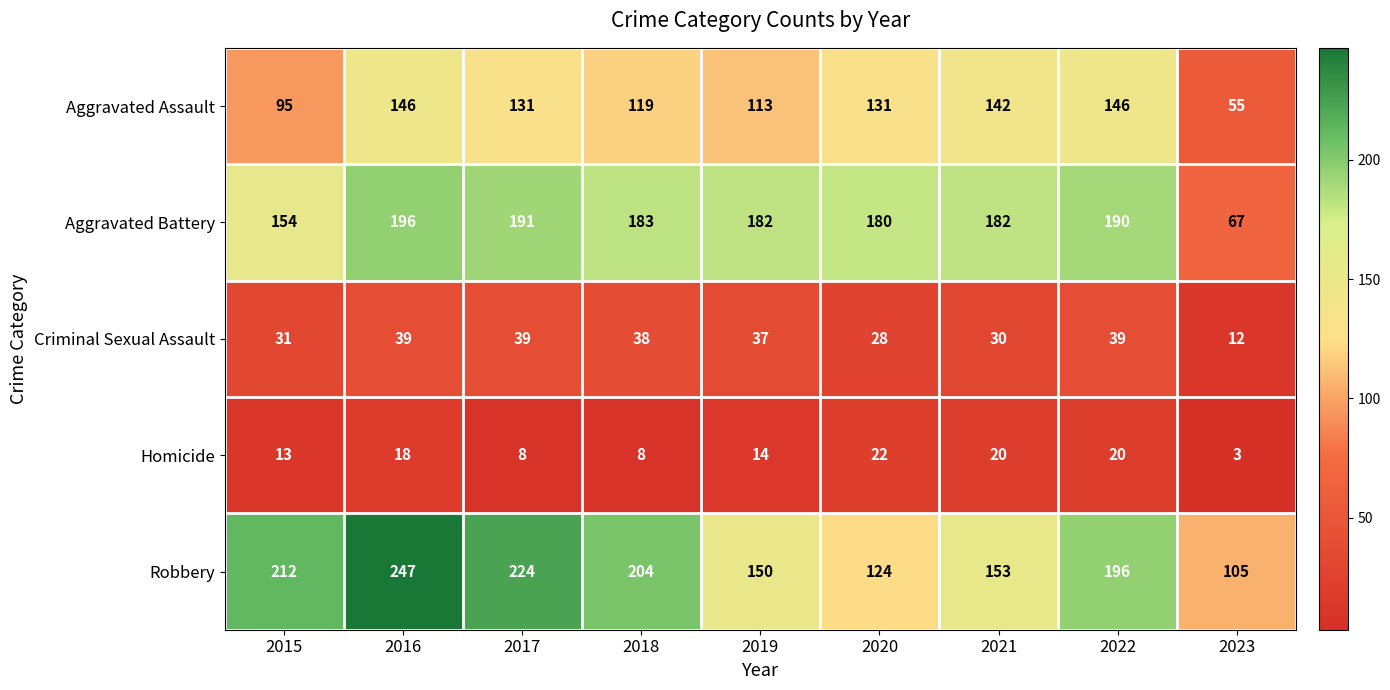

At which category is the sum across all series the highest?

2016